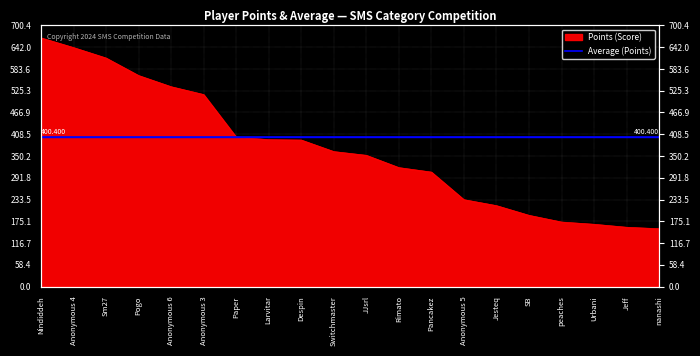

What is the approximate value at nanashi, to the nearest 100?

200